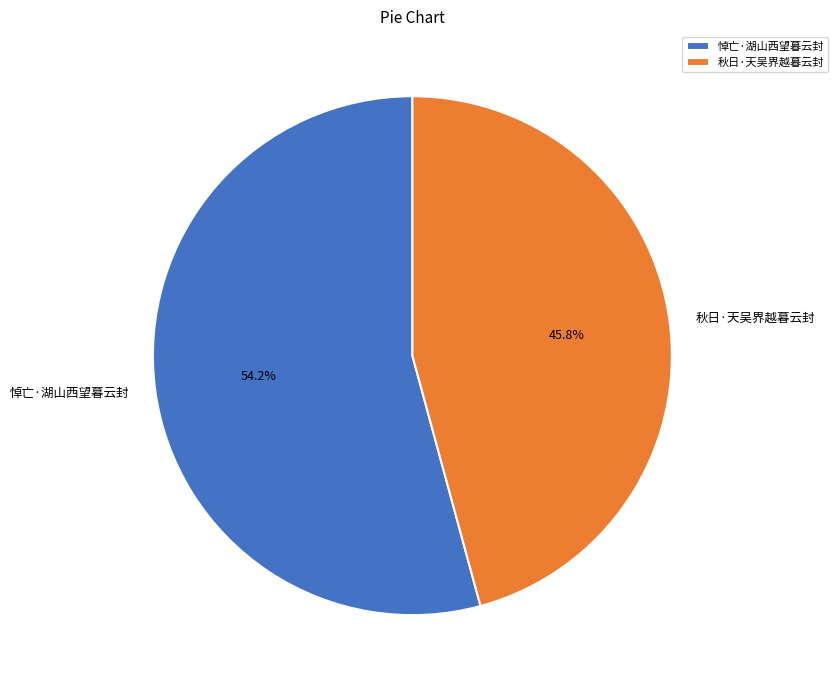

Is the sum of 秋日·天吴界越暮云封 and 悼亡·湖山西望暮云封 greater than half?

Yes